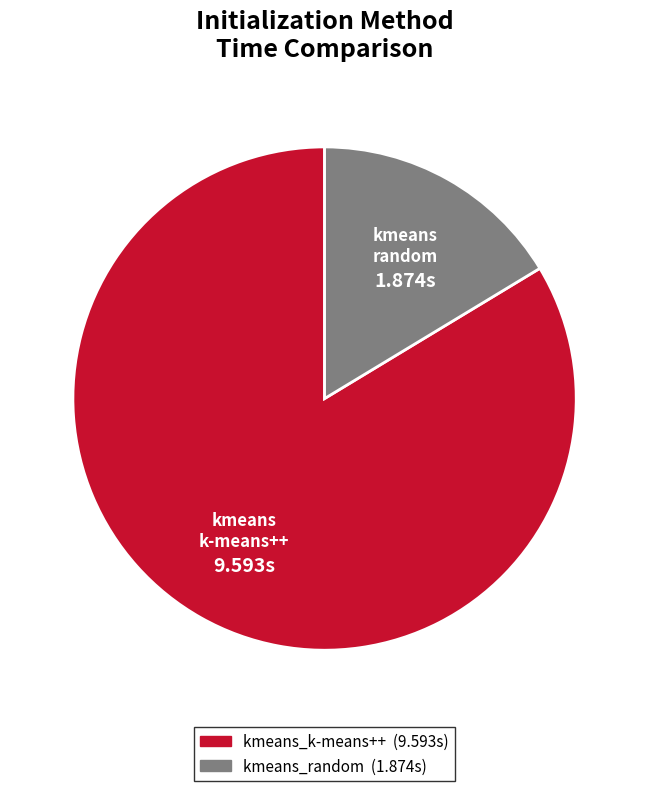

Approximately how many times larger is the value at kmeans_random compared to kmeans_k-means++?

0.2